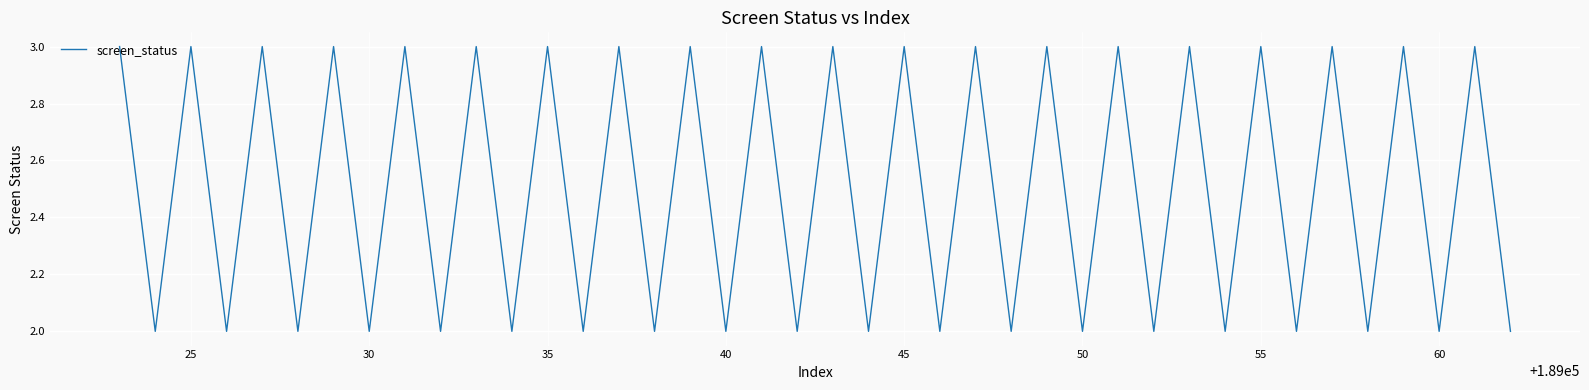

What is the maximum value shown in the chart?

3